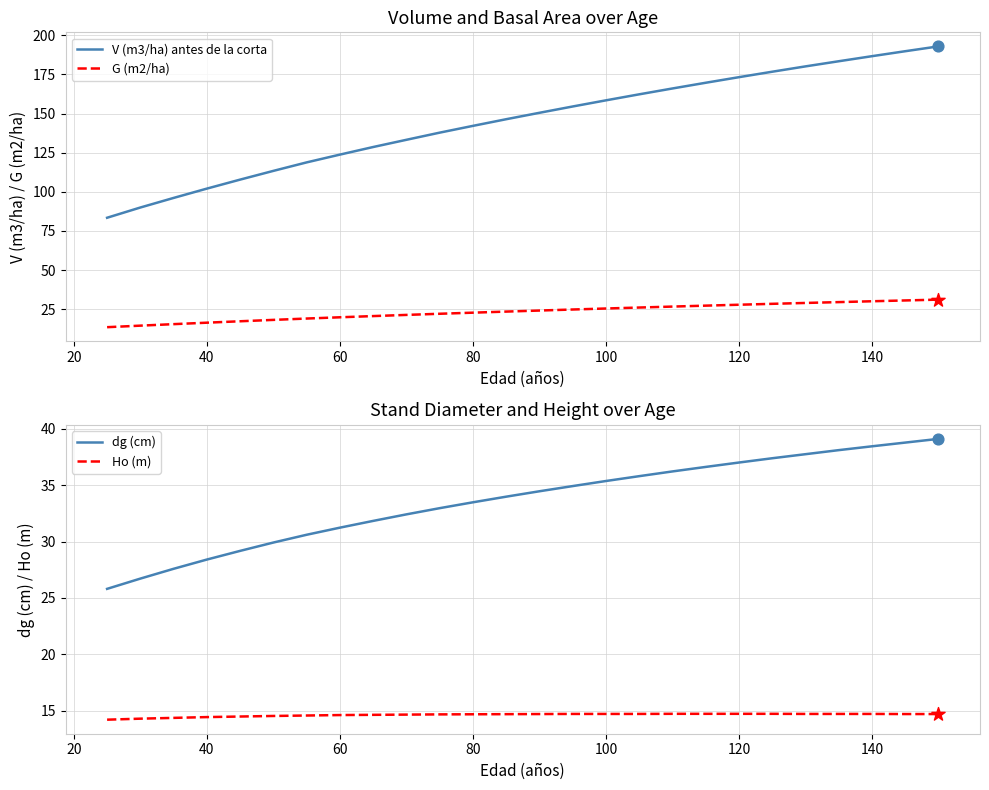

True or false: G (m2/ha) and V (m3/ha) antes de la corta intersect in this chart.

False